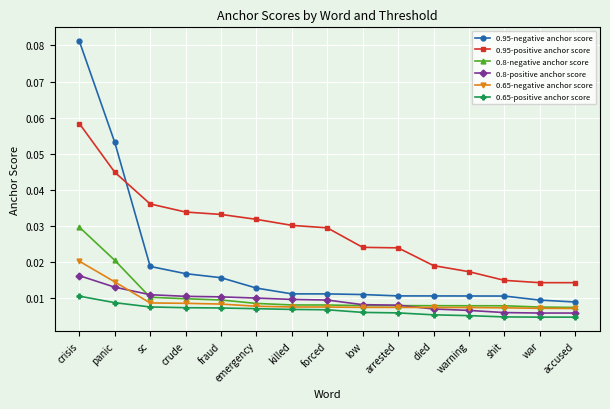

Count the 0.8-positive anchor score values in the range 0 to 1.

15